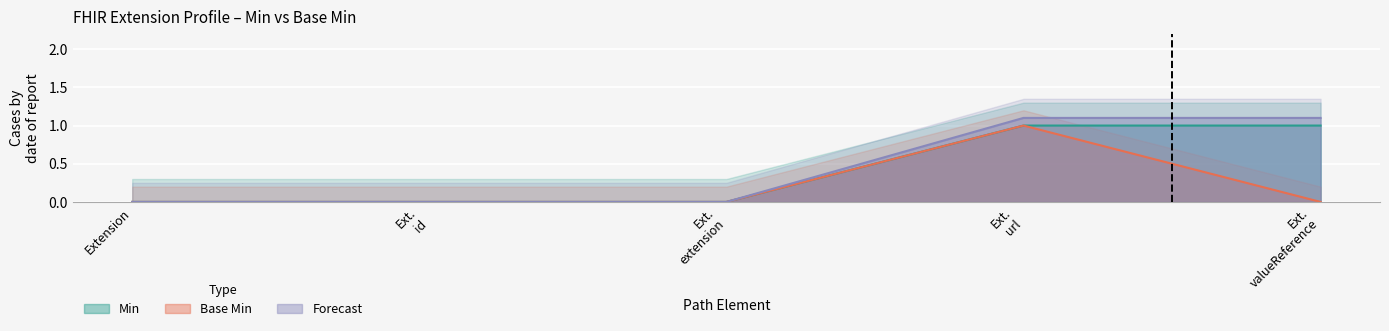

At which category is the sum across all series the highest?

Ext. url